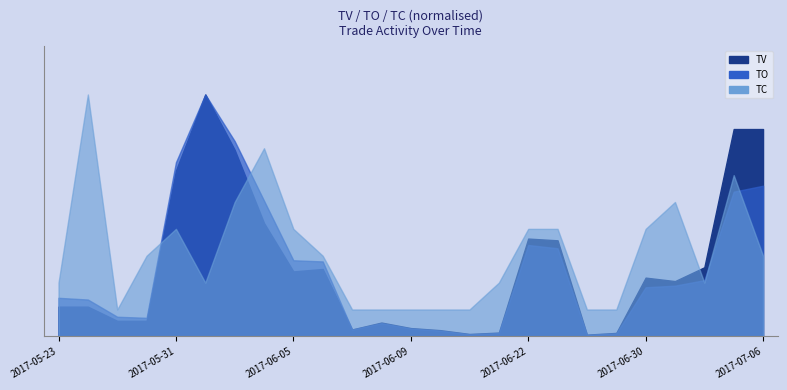

How many interior local peaks does the TO series have?

3